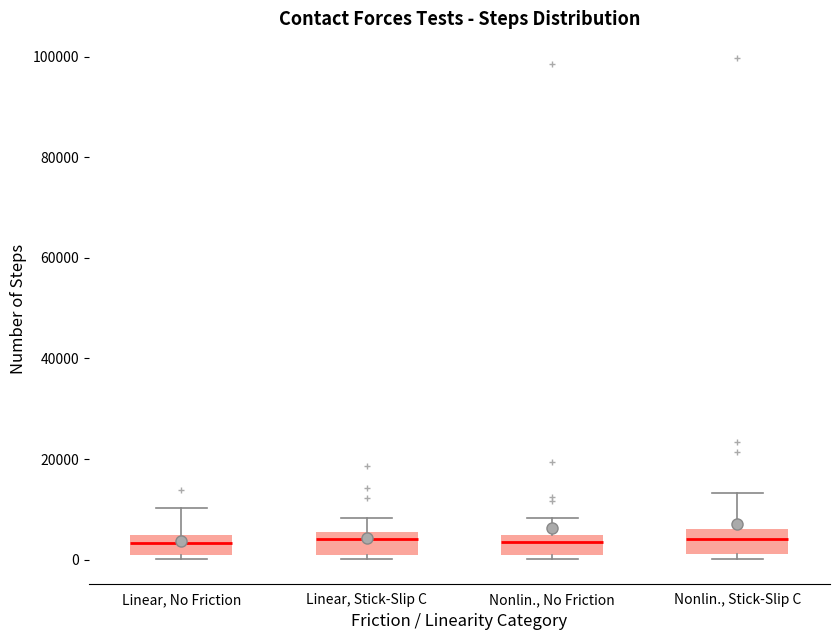

Reading left to right, read every box against the y-axis: the position of its median line, the range the box covers, and the ends of its whiskers. The values are not printed on the chart, so give them approximately, as read against the axis.

Linear, No Friction: median 4000 (inside the box), box 0 to 4000, whiskers 0 (just below the box's lower edge) to 10000
Linear, Stick-Slip C: median 4000, box 2000 to 6000, whiskers 0 to 8000
Nonlin., No Friction: median 4000 (inside the box), box 0 to 4000, whiskers 0 (just below the box's lower edge) to 8000
Nonlin., Stick-Slip C: median 4000, box 2000 to 6000, whiskers 0 to 14000